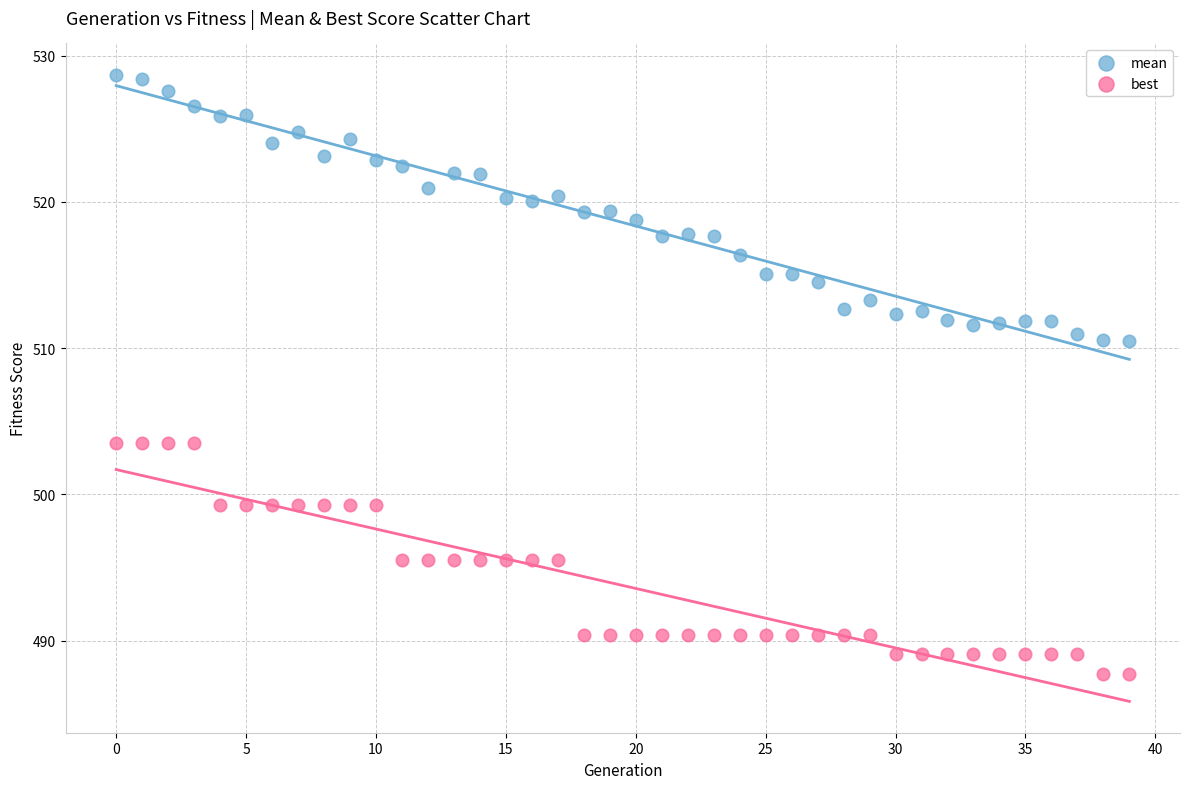

Across all data points, what is the range of Y values (max minus min)?

41.0